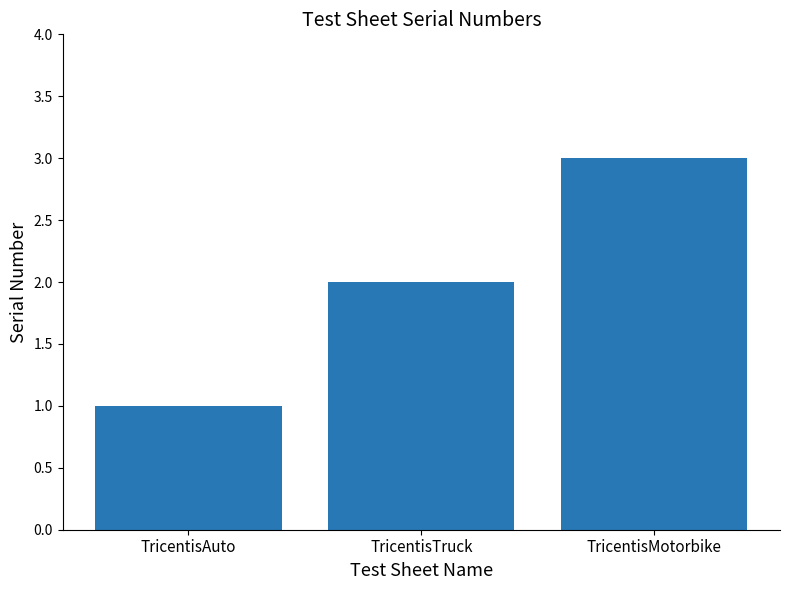

How many bars are there in total?

3